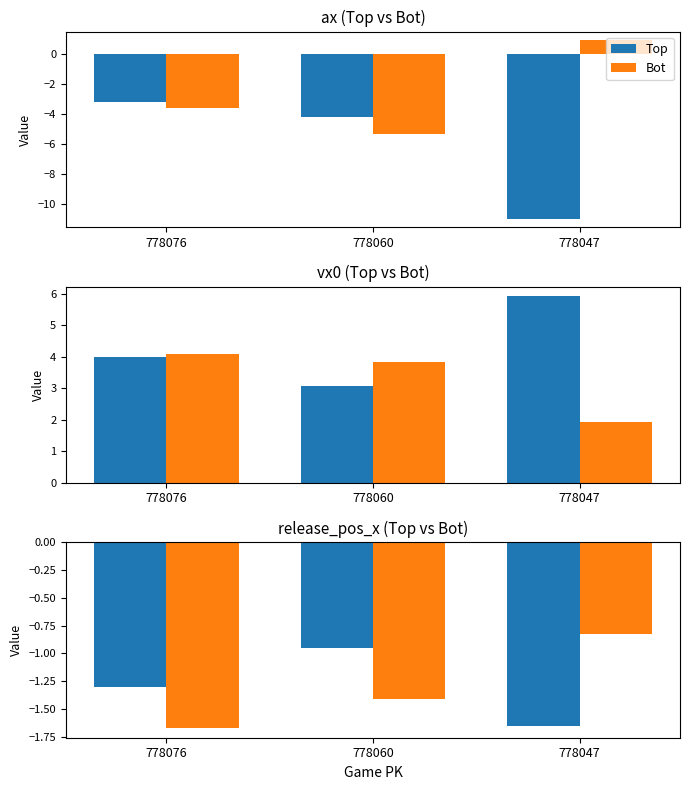

What is the value of the Top bar at the 1st from the left?

-1.3